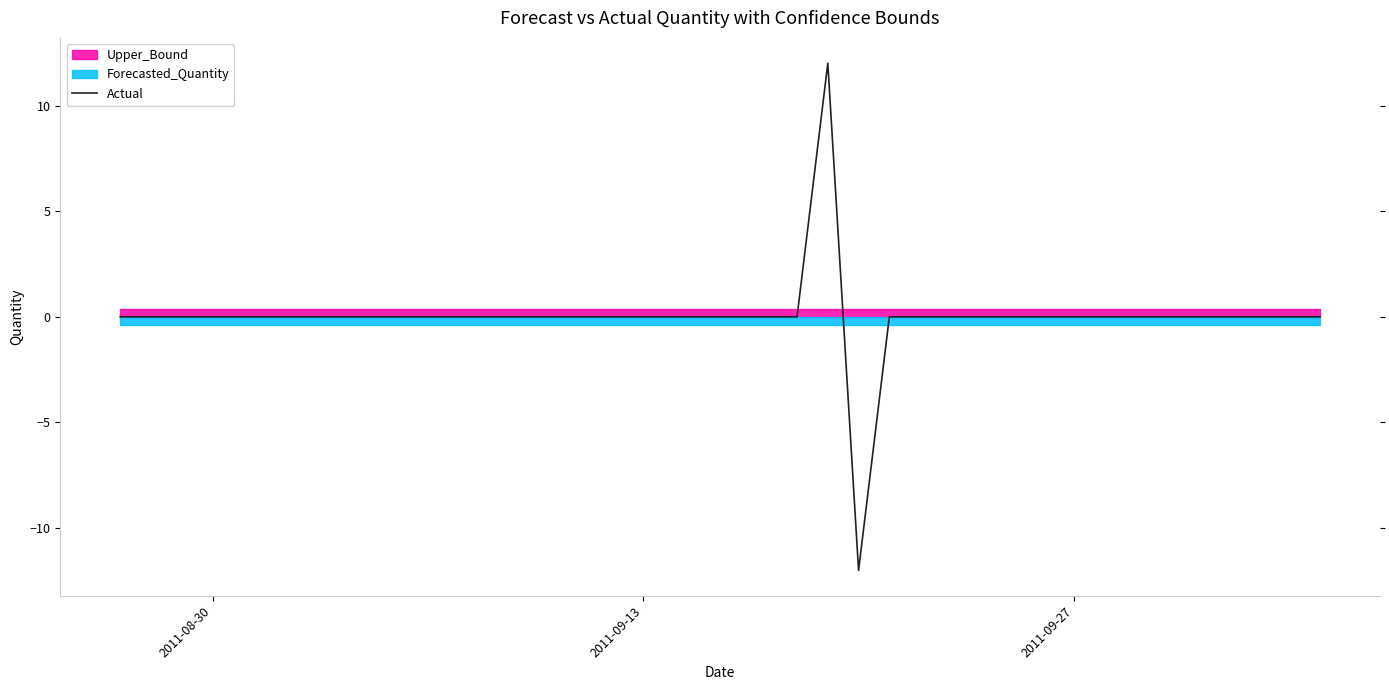

What is the smallest value displayed?

-12